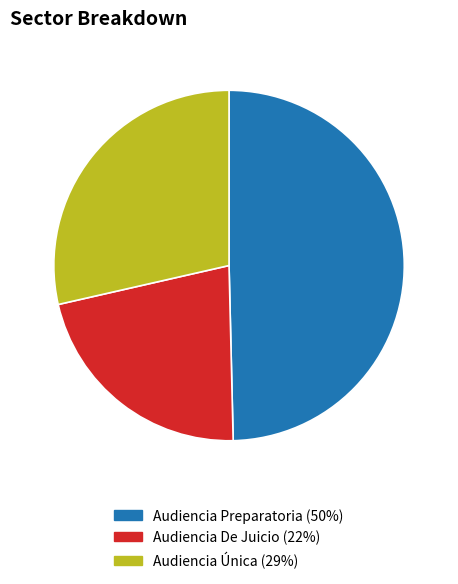

Is it true that Audiencia De Juicio is 22% of the pie?

True